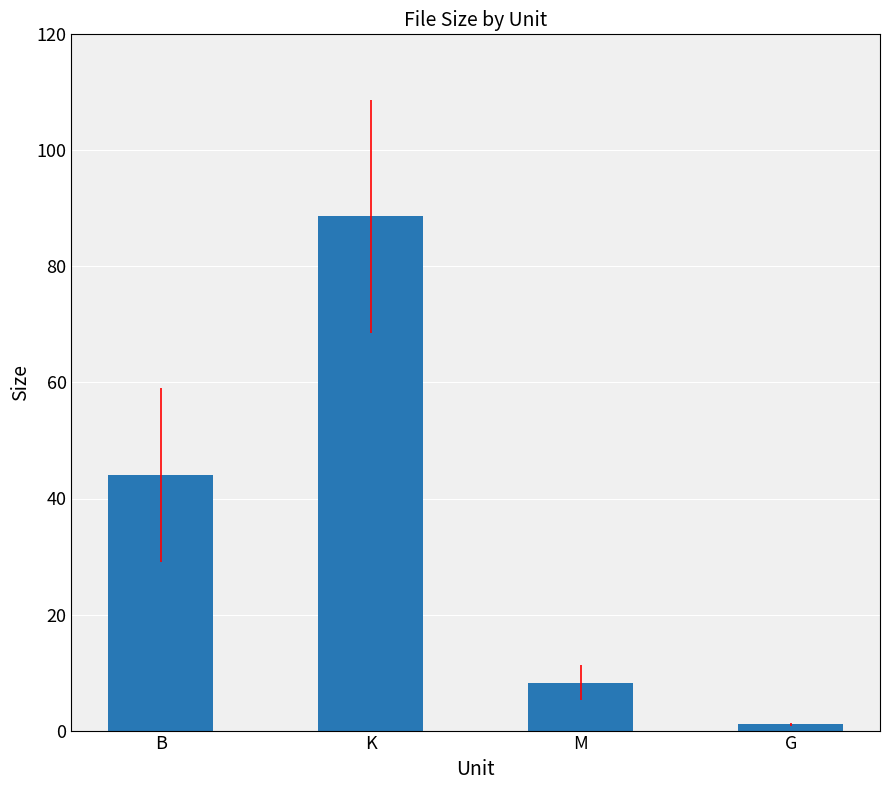

How many distinct data groups are displayed?

1